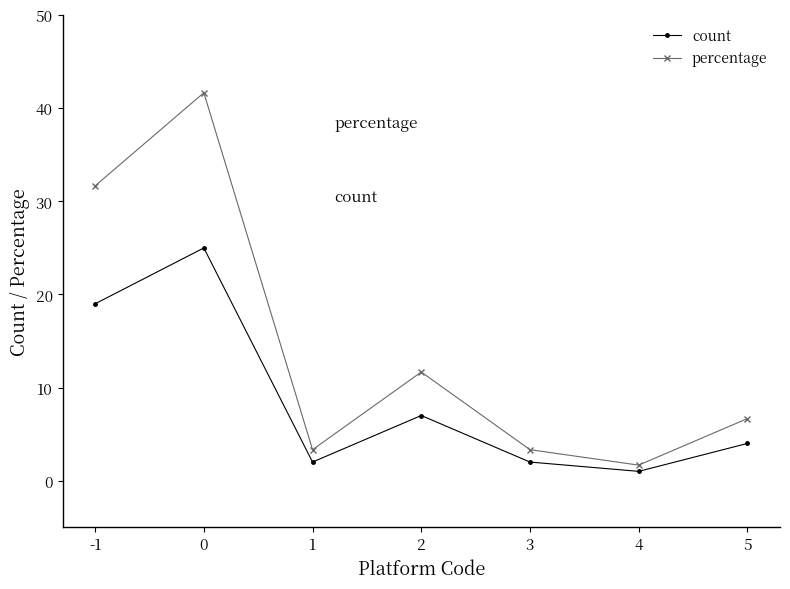

At 5, list the series in order from smallest to largest.

count, percentage